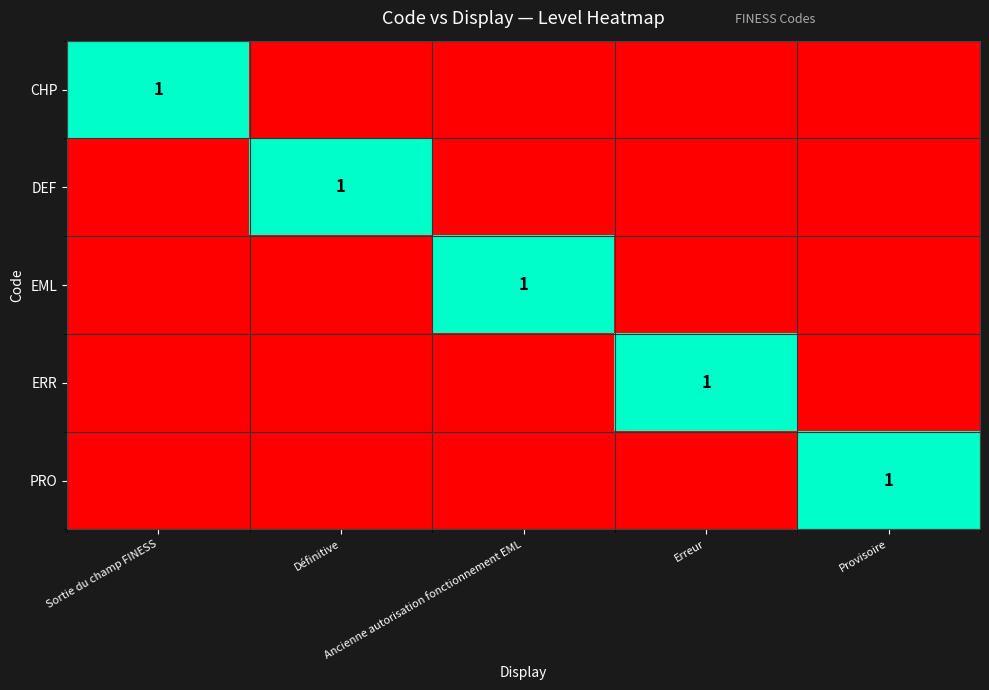

At which category is the sum across all series the highest?

Sortie du champ FINESS